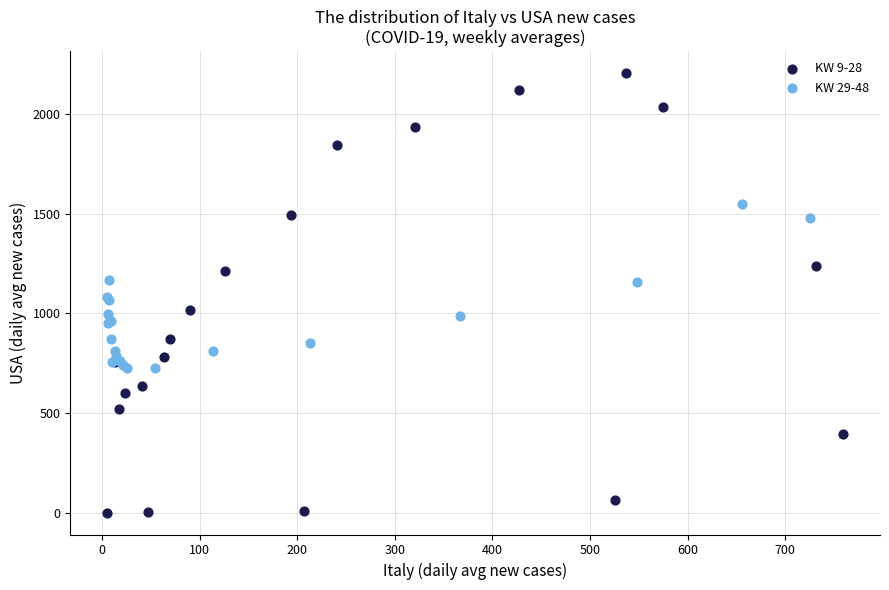

Which series contains the lowest Y value?

KW 9-28